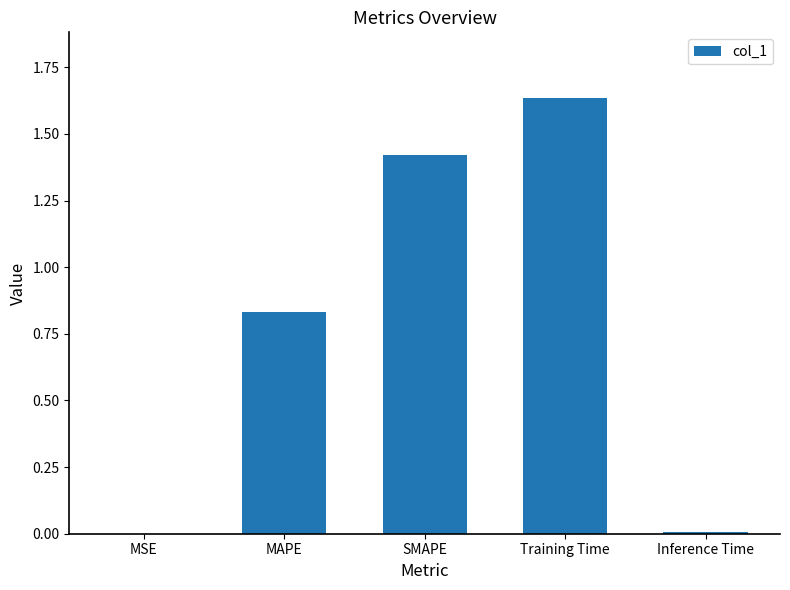

Is it true that the value at Training Time is 0.7?

False